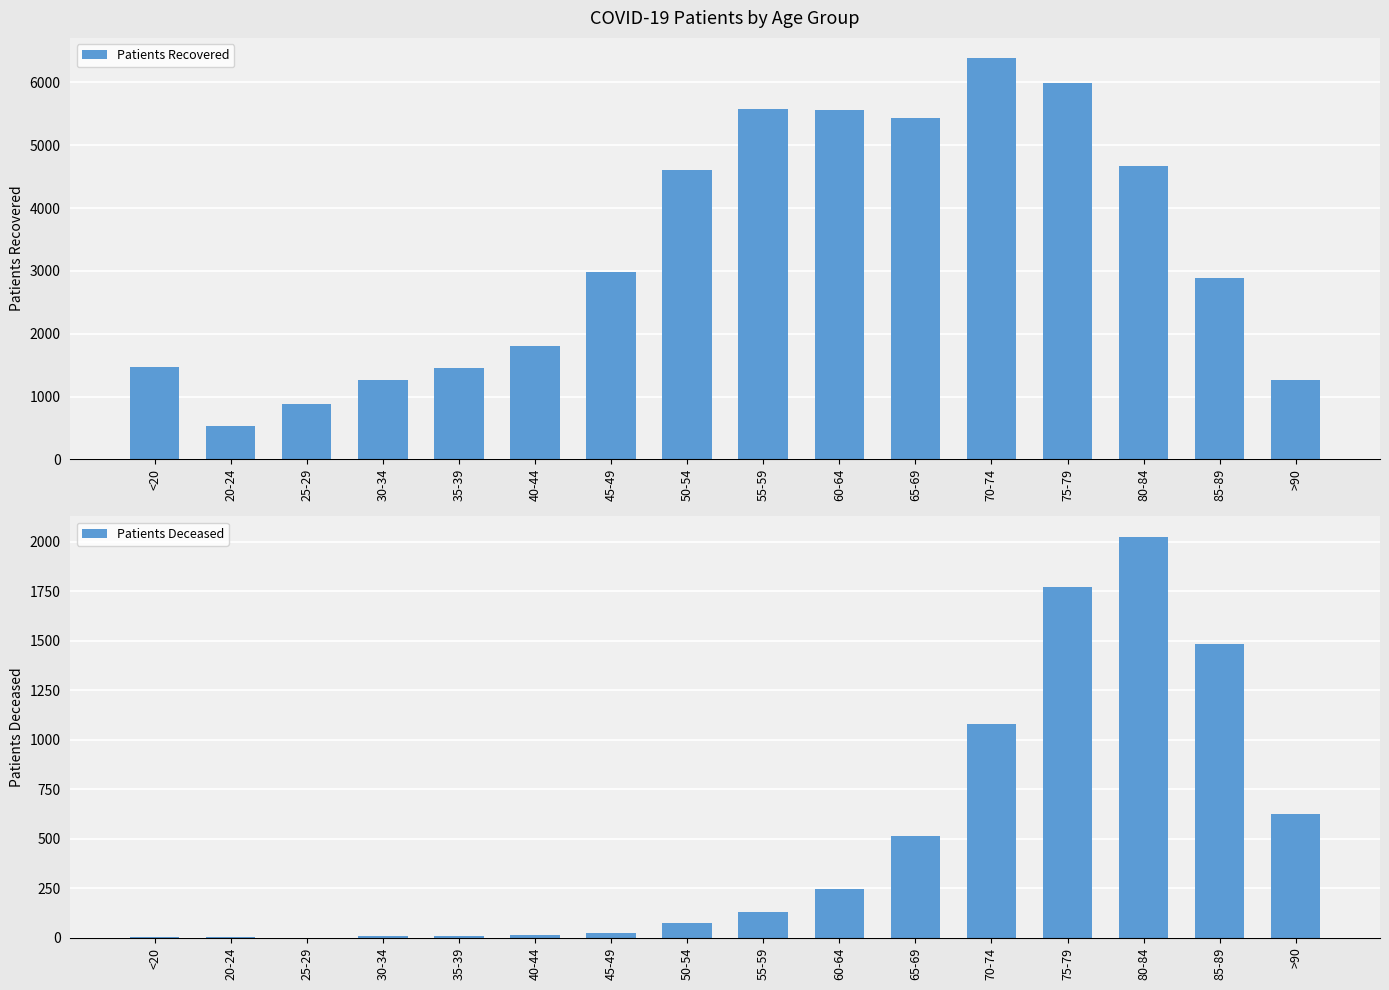

Which series has the largest total across all categories?

Patients Recovered